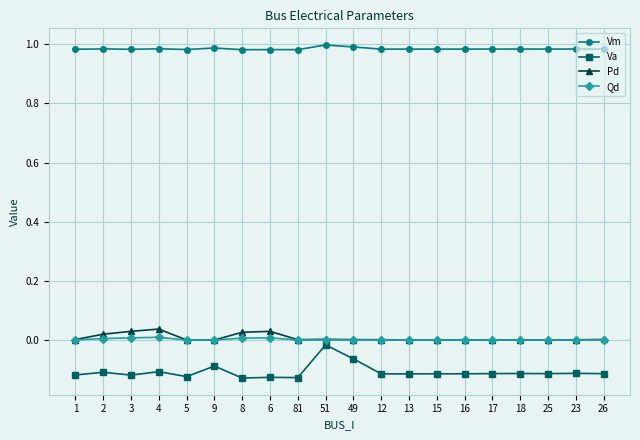

The value of Va at 1 is -0.0. True or false?

False